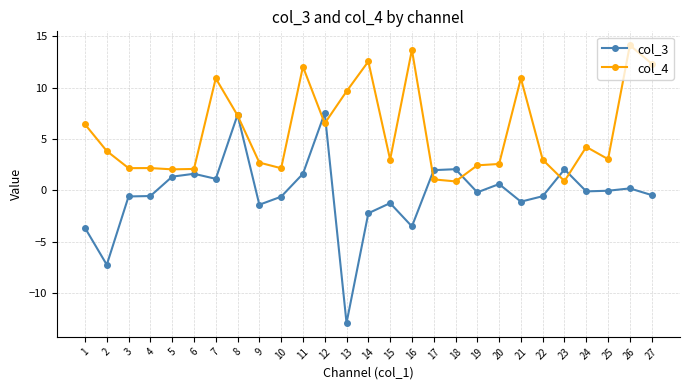

Rank the series by their maximum value, from lowest to highest.

col_3, col_4